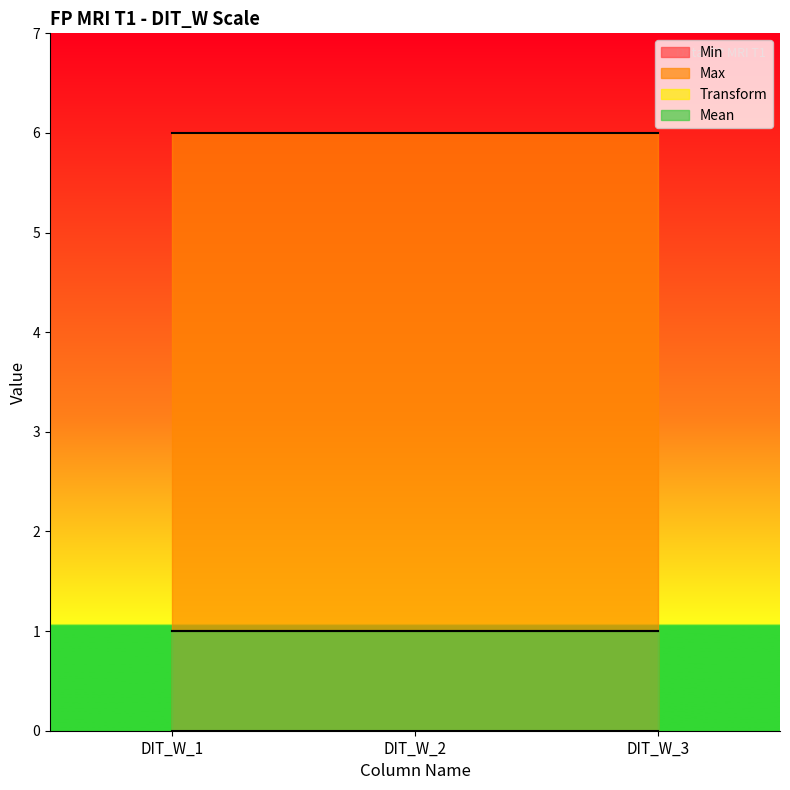

What are all the series names shown in the legend?

Min, Max, Transform, Mean